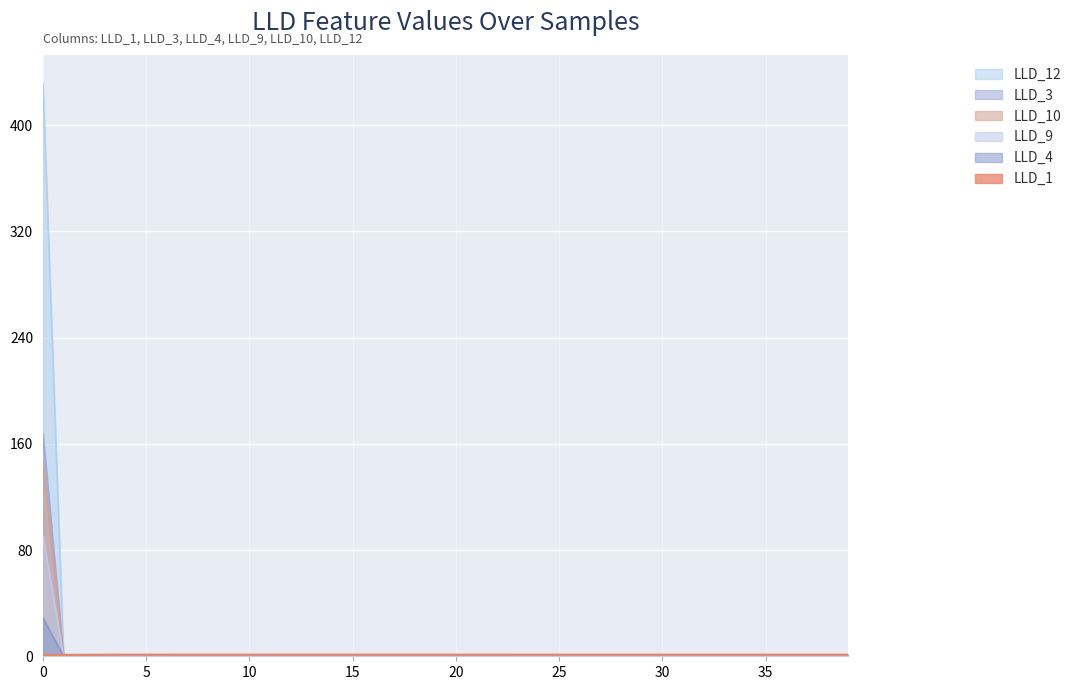

Does the chart display data point markers on the line(s)?

No